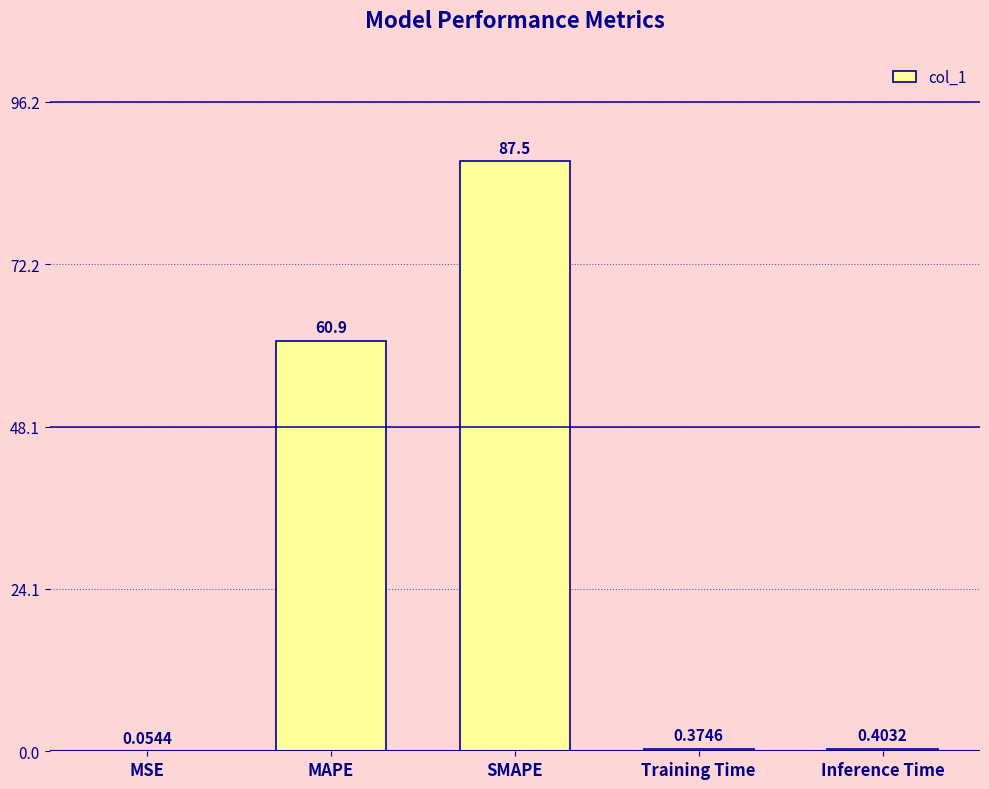

What is the sum of all values?

149.1